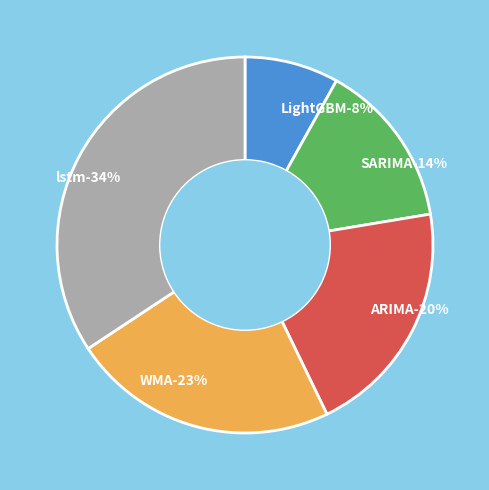

How many slices are in this pie chart?

5